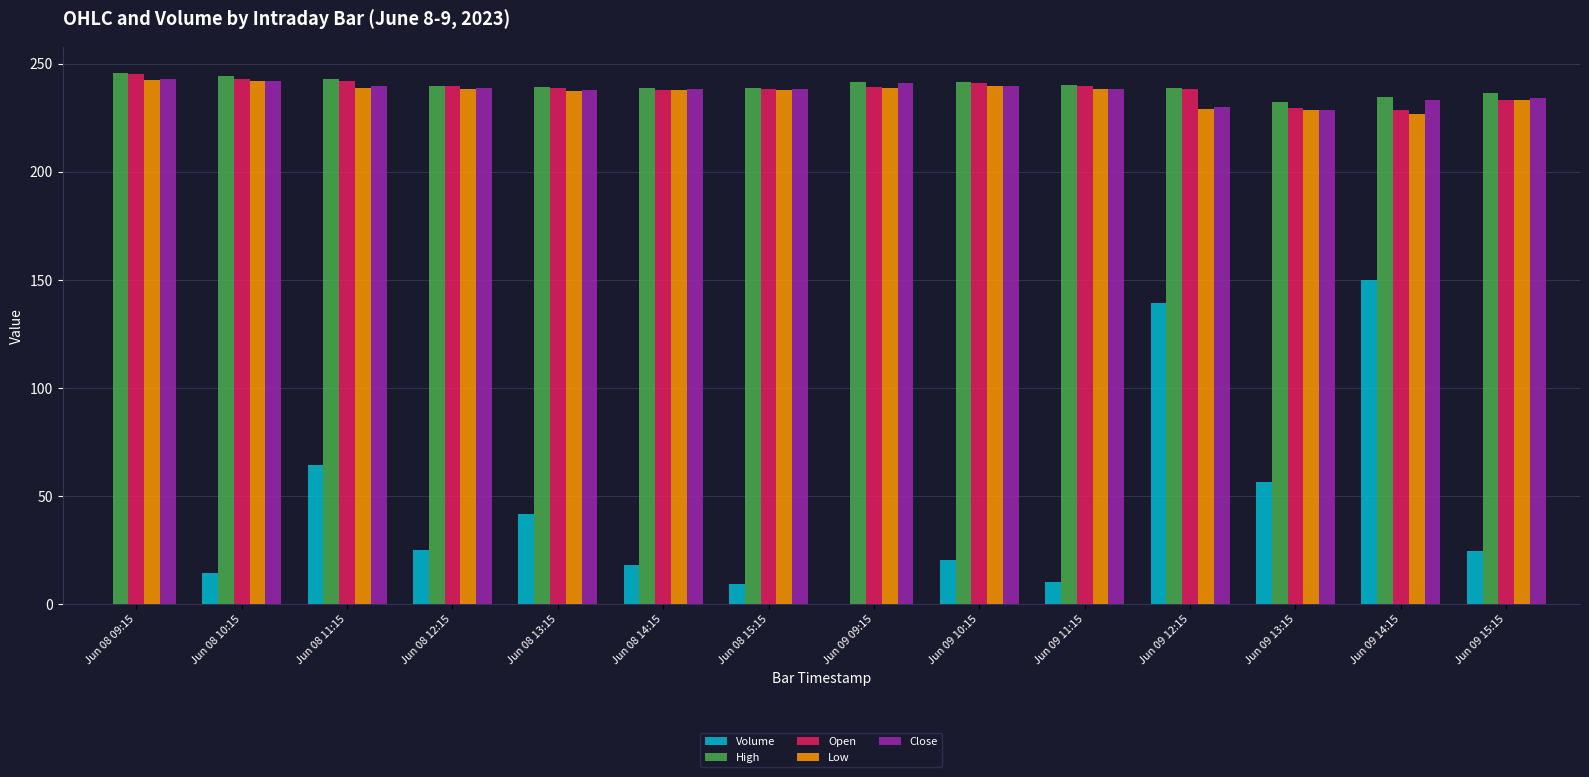

Which series changed the most between Jun 08 11:15 and Jun 08 13:15?

Volume